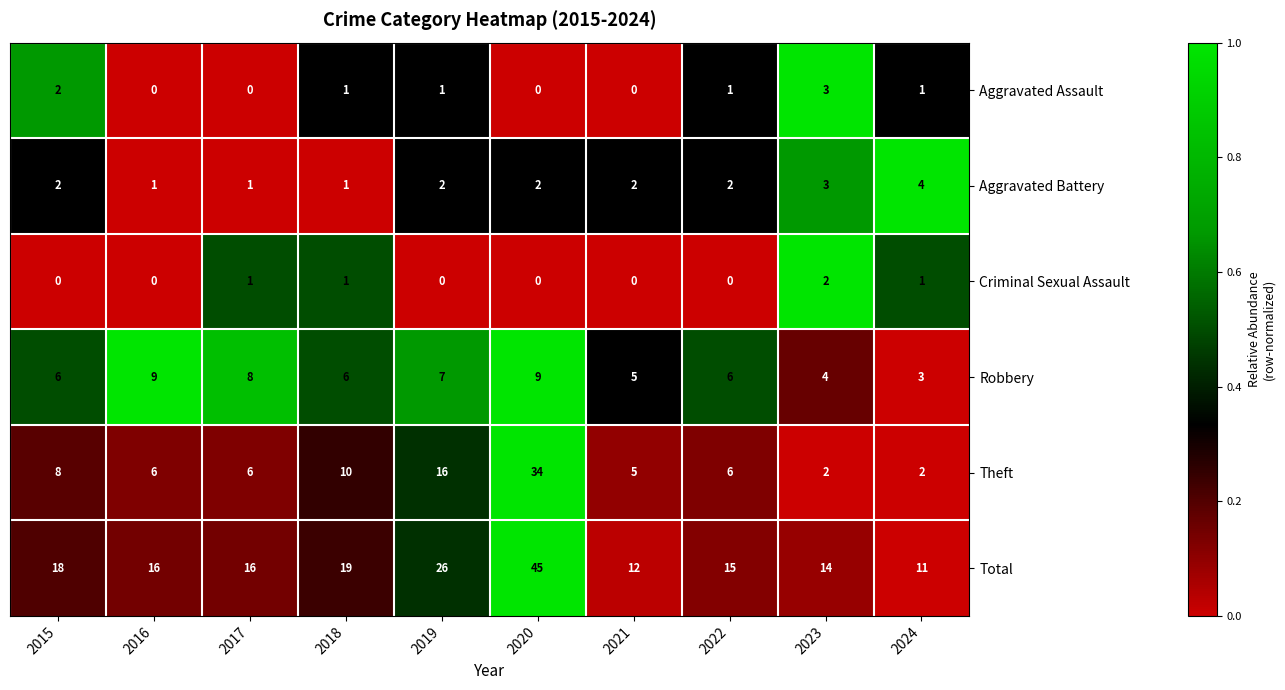

How many distinct data groups are displayed?

6